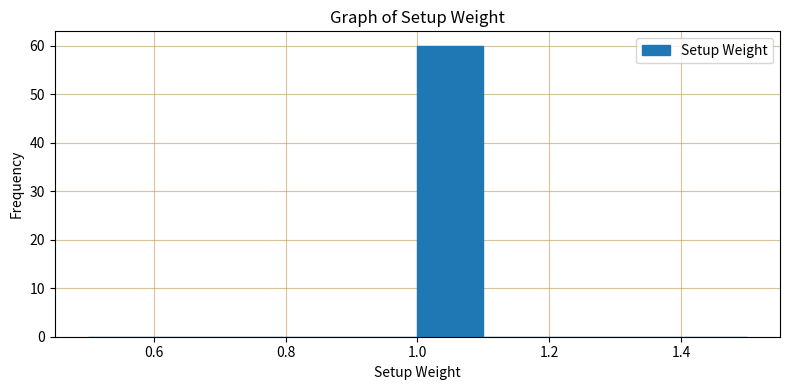

What is the height of the bar covering 1.0 to 1.1 on the x-axis? The values are not printed on the chart, so give them approximately, as read against the axis.

60